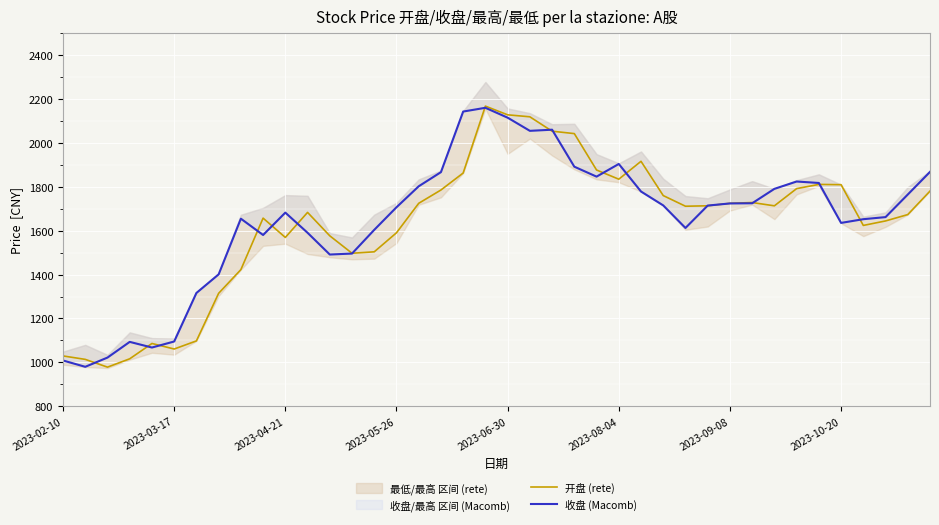

Which has a higher value, 27 or 33?

33